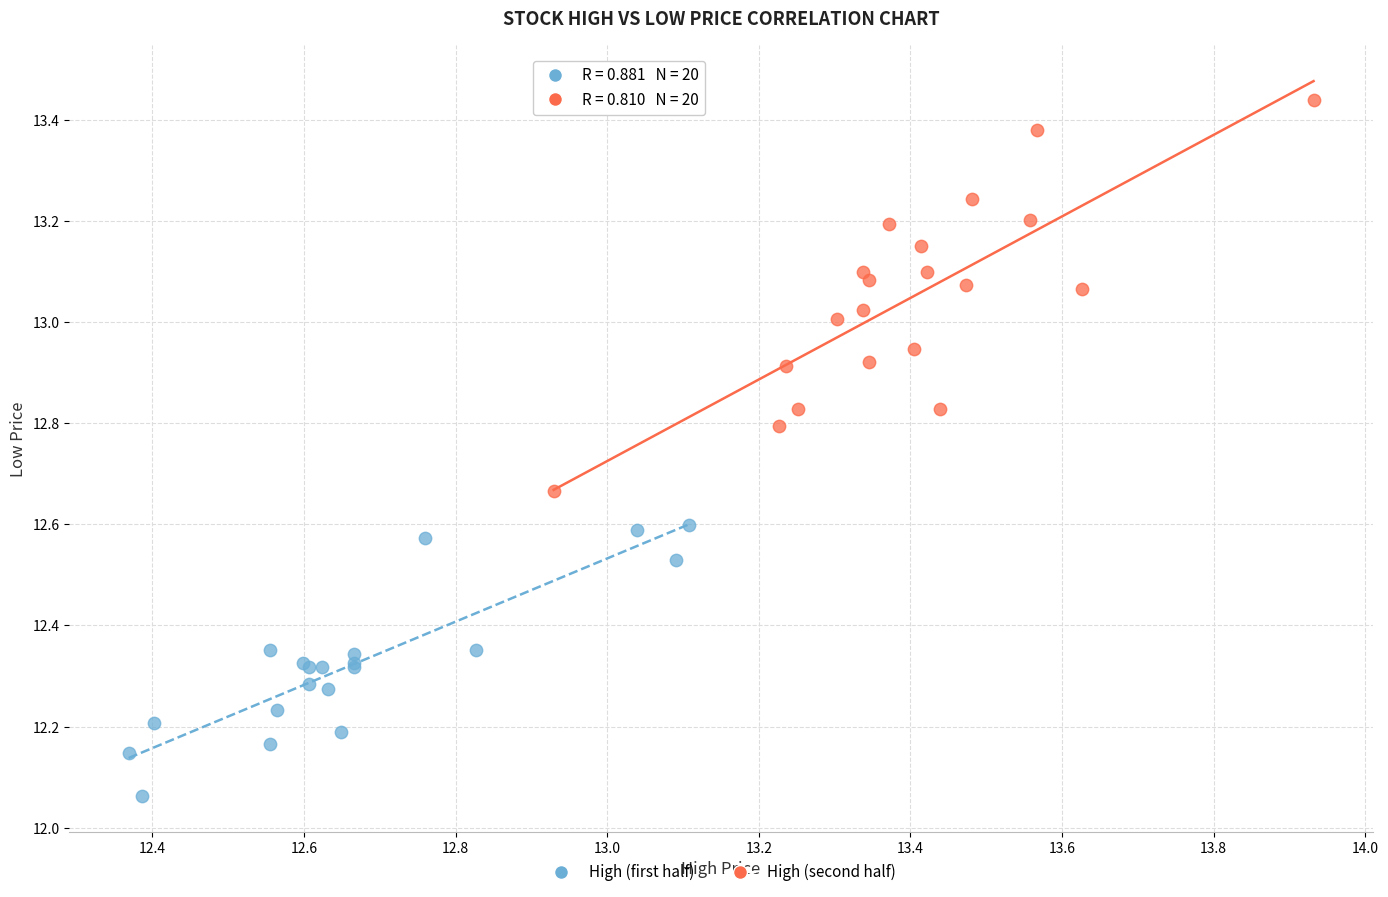

Which series contains the lowest Y value?

High (first half)